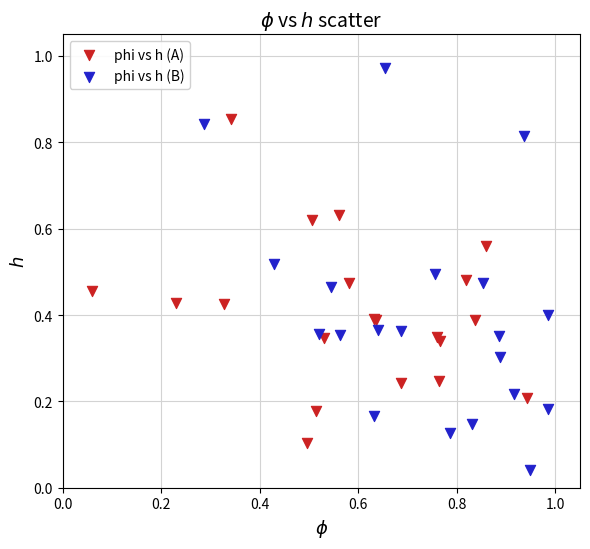

Which series has the largest Y range (max minus min)?

phi vs h (B)